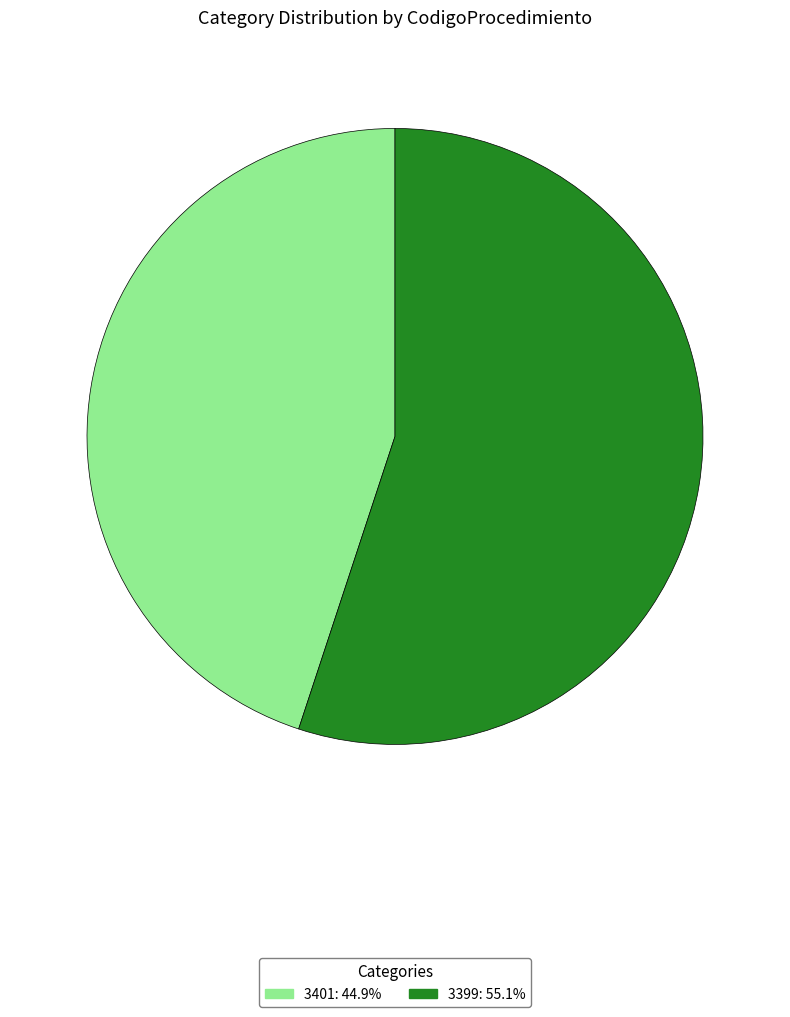

Combined, do 3399 and 3401 account for over 50%?

Yes